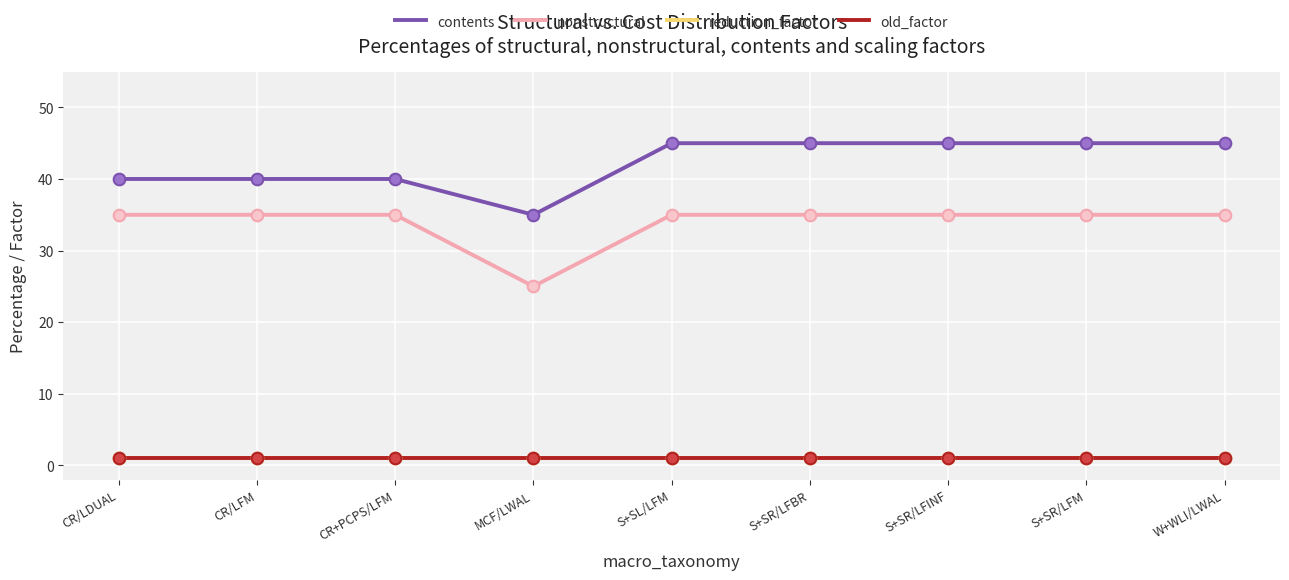

Is the value of nonstructural at W+WLI/LWAL greater than the value of reduction_factor at S+SR/LFINF?

Yes